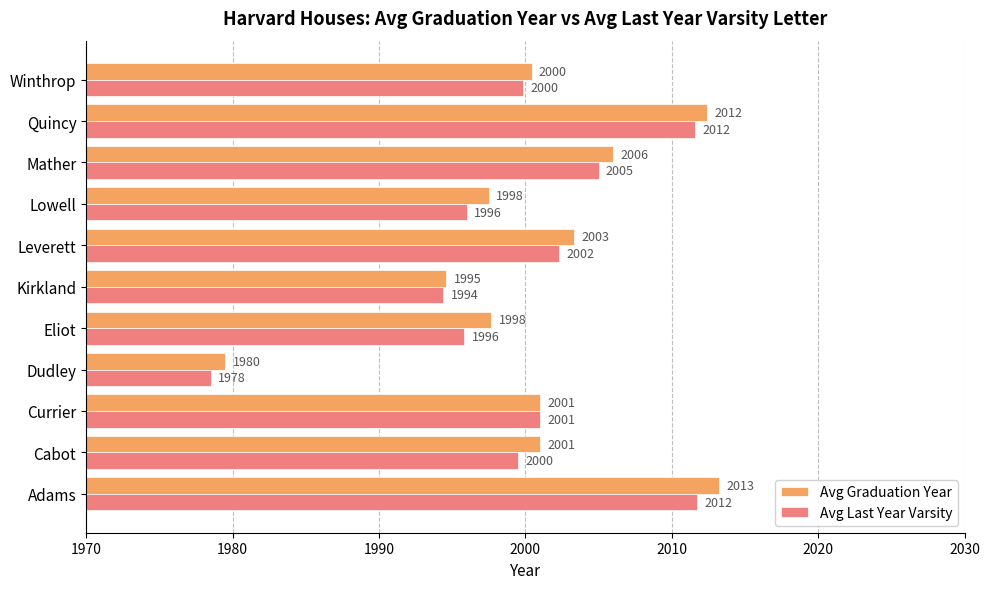

At Adams, list the series in order from largest to smallest.

Avg Graduation Year, Avg Last Year Varsity